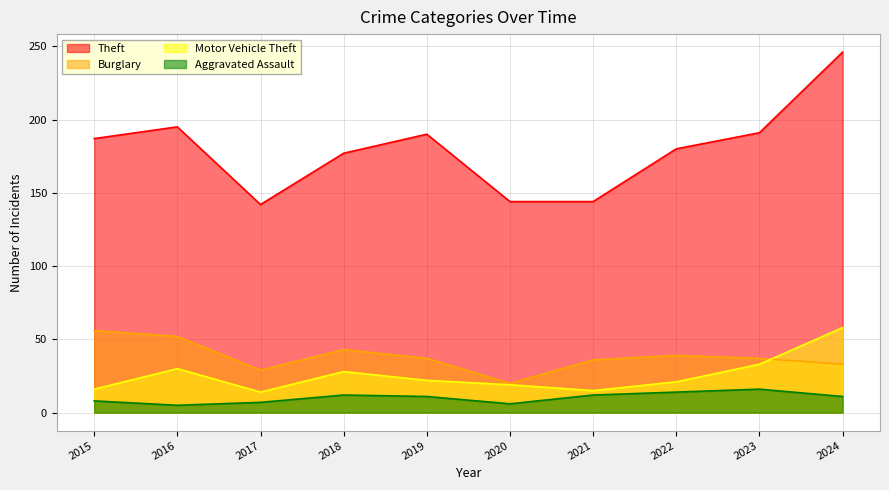

At which label does Motor Vehicle Theft reach its minimum?

2017